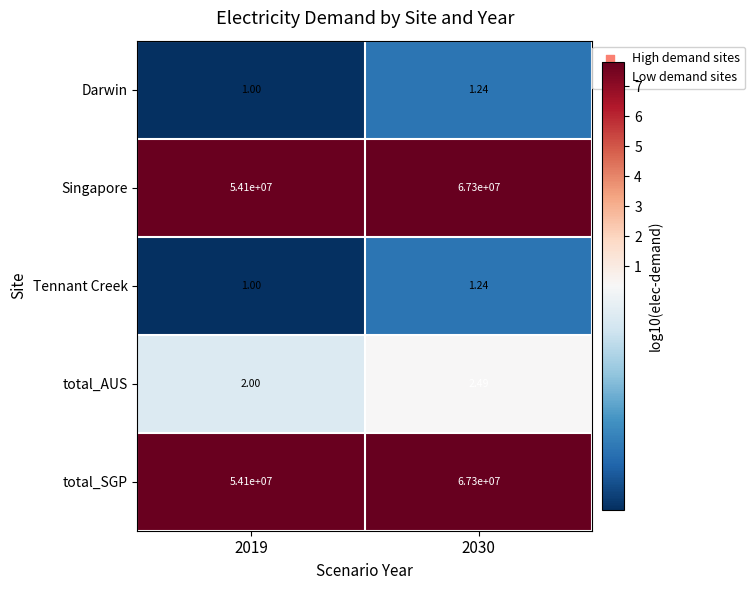

Is the value of total_AUS at 2019 greater than the value of Darwin at 2030?

Yes